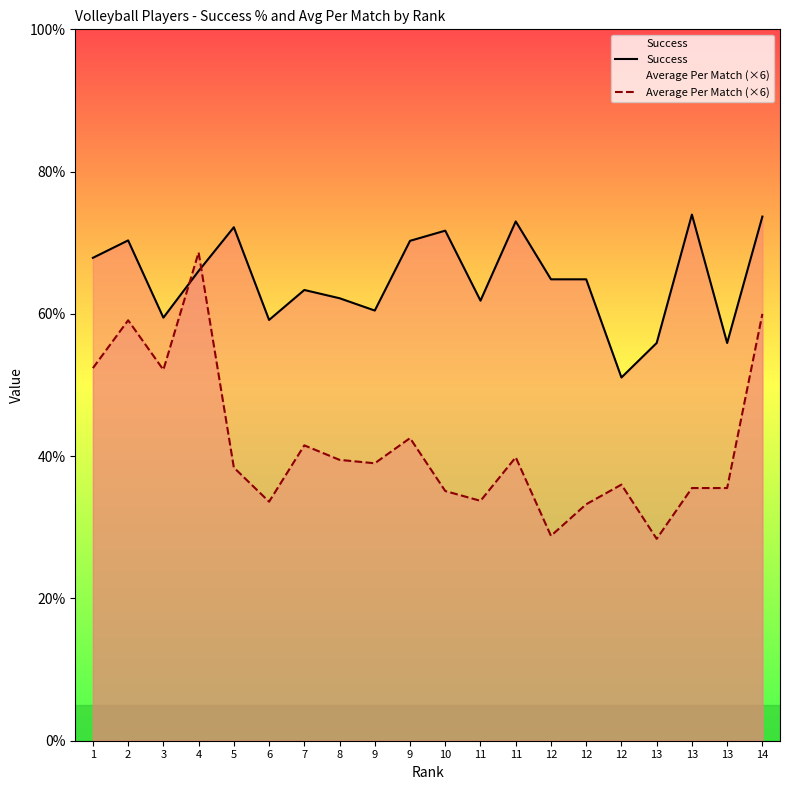

Rank the series by their maximum value, from highest to lowest.

Success, Average Per Match (×6)